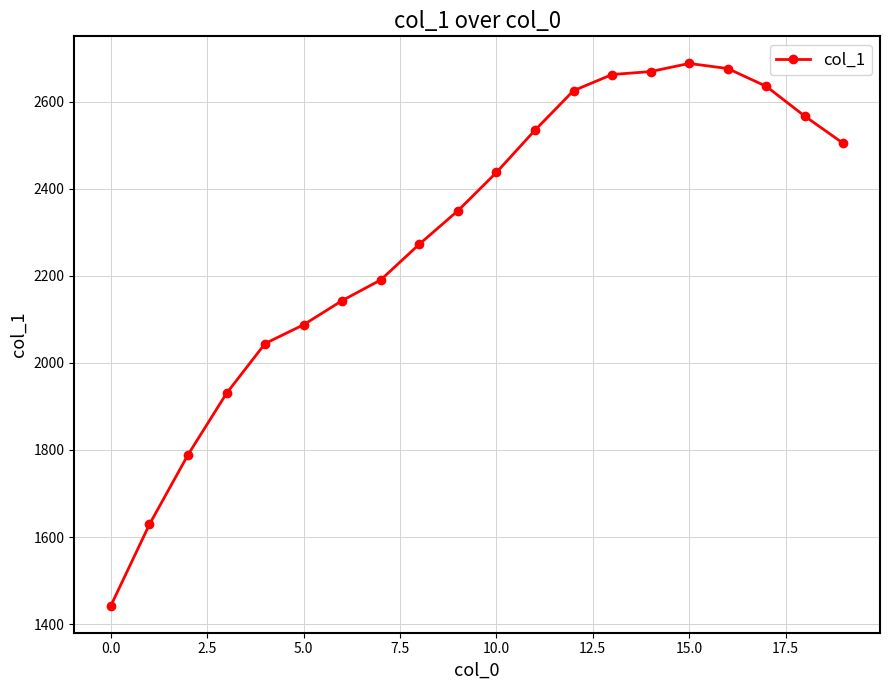

Reading left to right, extract all data points from this chart.

1442.4	1628.9	1788.8	1930.0	2044.3	2087.4	2142.9	2190.4	2272.3	2349.1	2437.1	2534.2	2624.9	2662.0	2668.8	2687.5	2675.7	2634.9	2566.3	2503.8